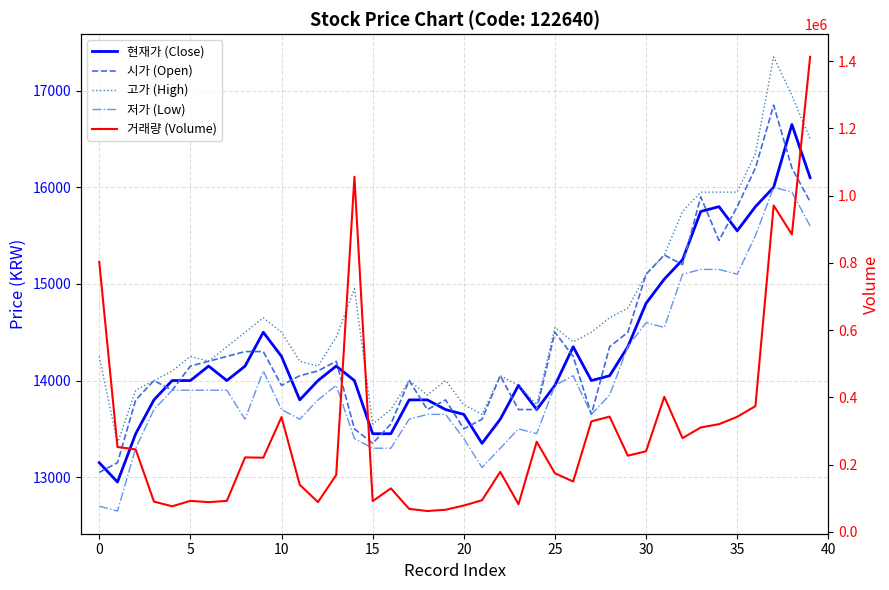

Rank the series at 17 from highest to lowest value.

거래량 (Volume), 시가 (Open), 고가 (High), 현재가 (Close), 저가 (Low)